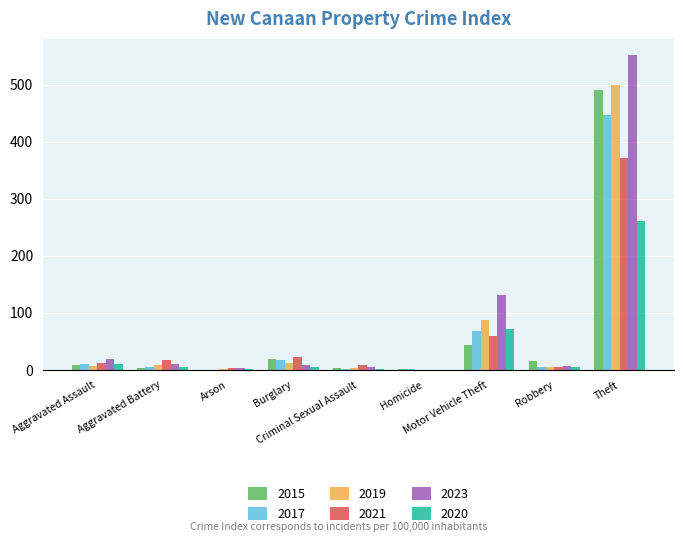

What is the approximate value of 2015 at Theft, to the nearest 5?

490